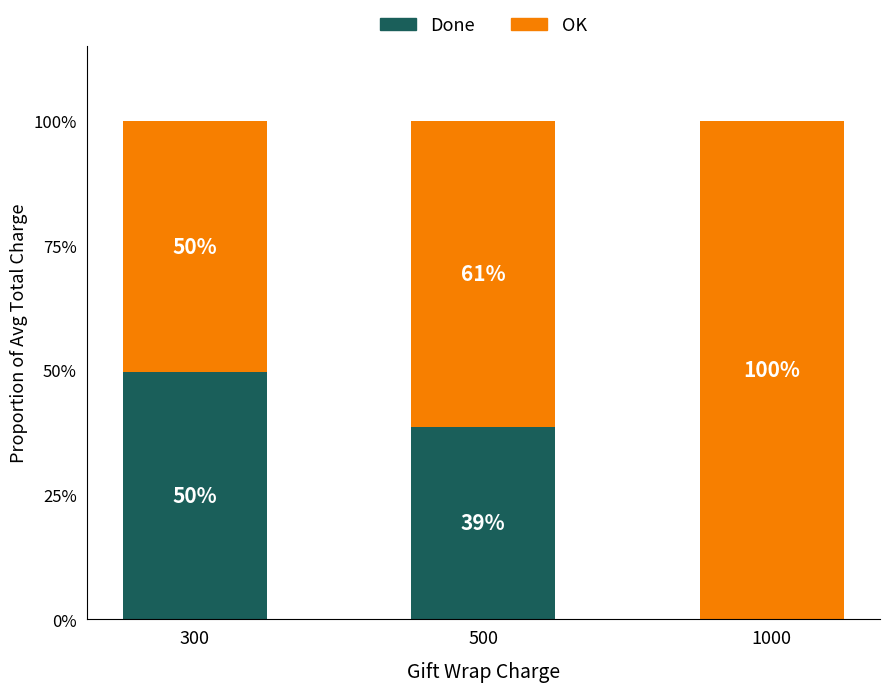

What is the difference between the OK values at 1000 and 500?

38.7